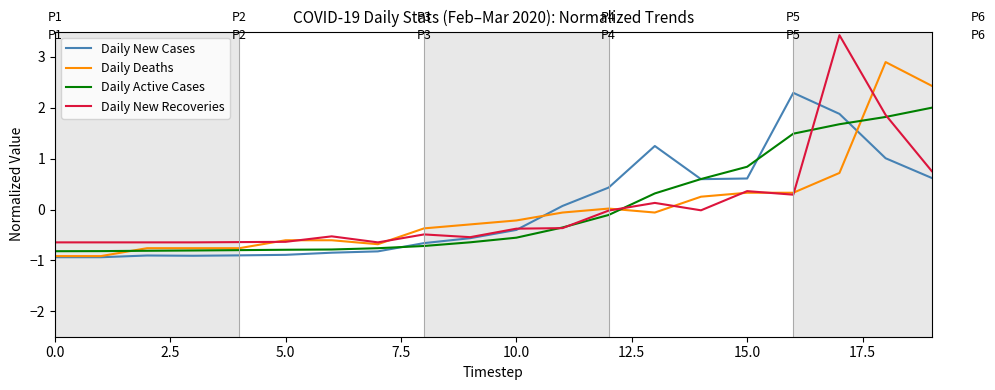

Rank the series by their maximum value, from lowest to highest.

Daily Active Cases, Daily New Cases, Daily Deaths, Daily New Recoveries